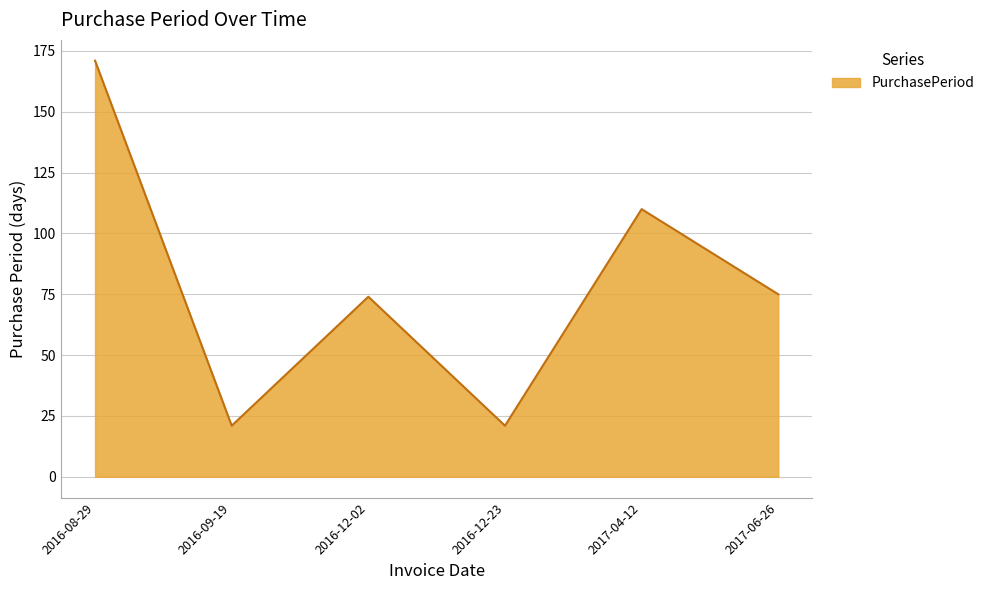

Where is the data nearest to the value 96?

2017-04-12